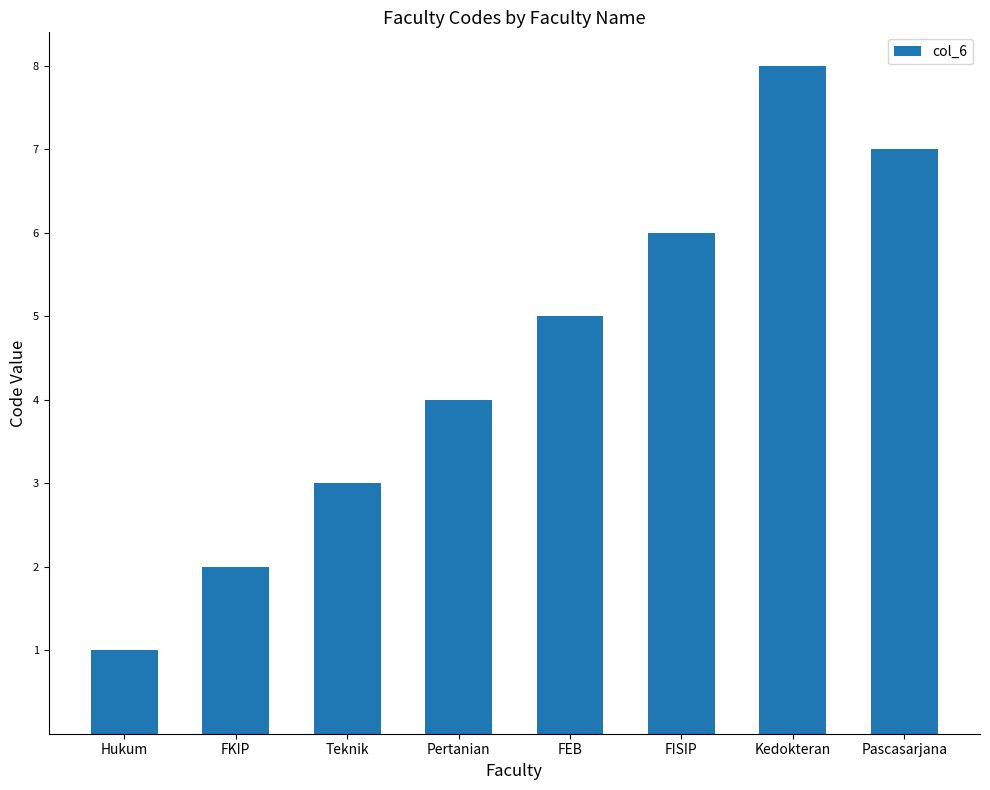

Approximately how many times larger is the value at Pertanian compared to FKIP?

2.0